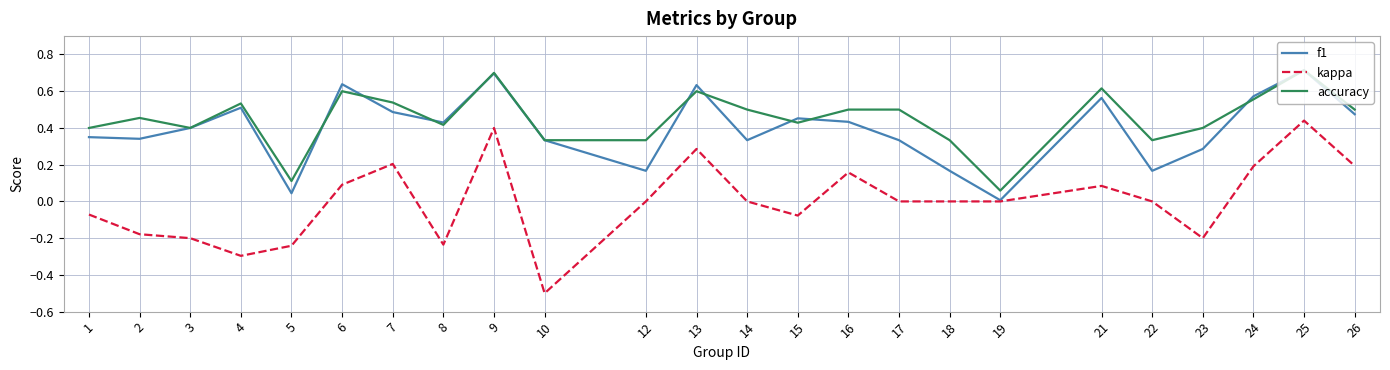

Which series changed the most between 12 and 16?

f1